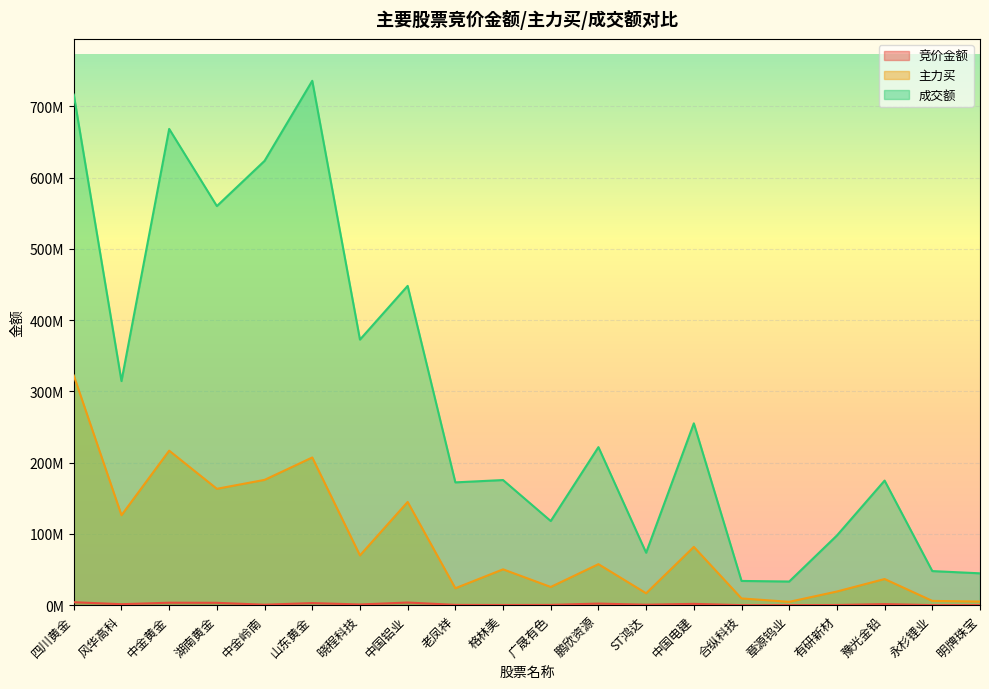

Is it true that 成交额 equals 304672245 at 格林美?

False